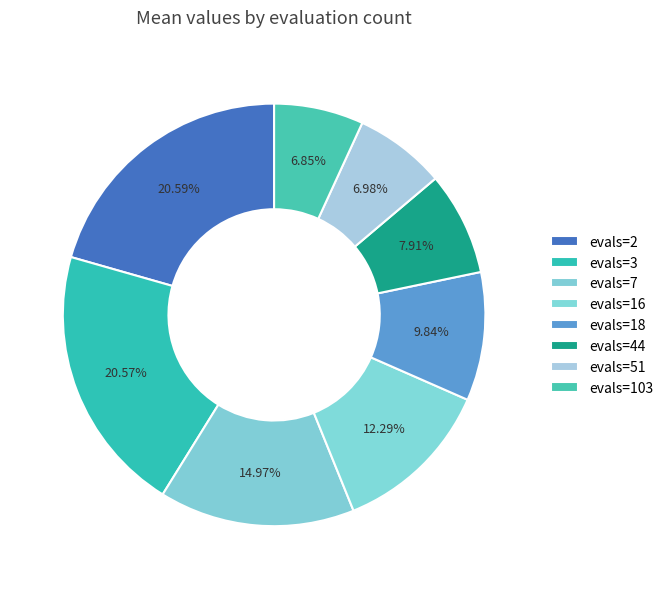

What is the change in value from evals=7 to evals=18?

-0.6